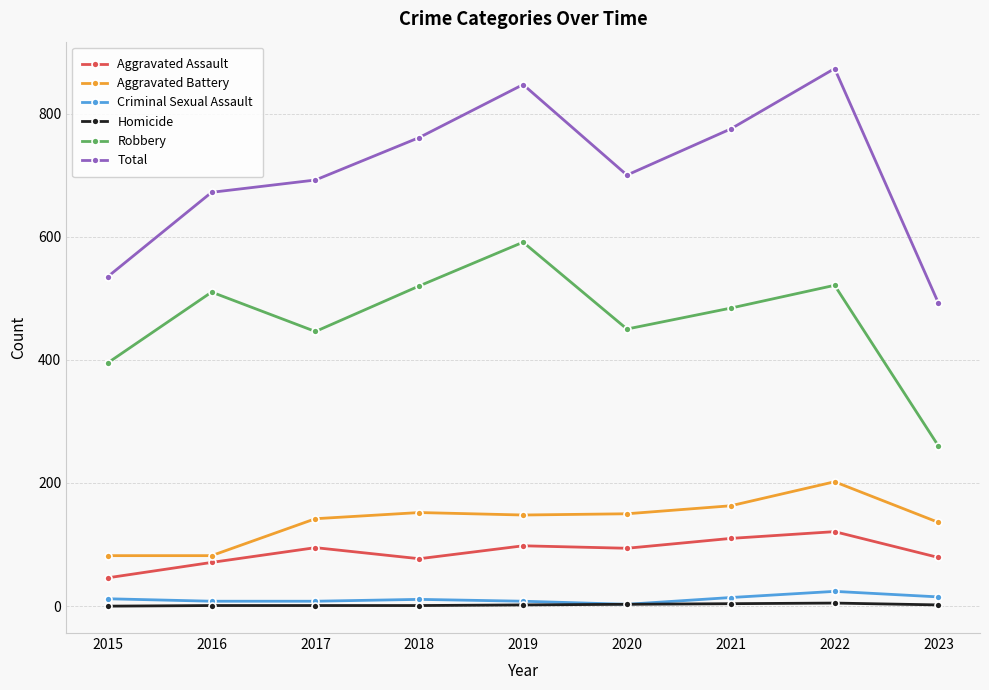

What are all the series names shown in the legend?

Aggravated Assault, Aggravated Battery, Criminal Sexual Assault, Homicide, Robbery, Total